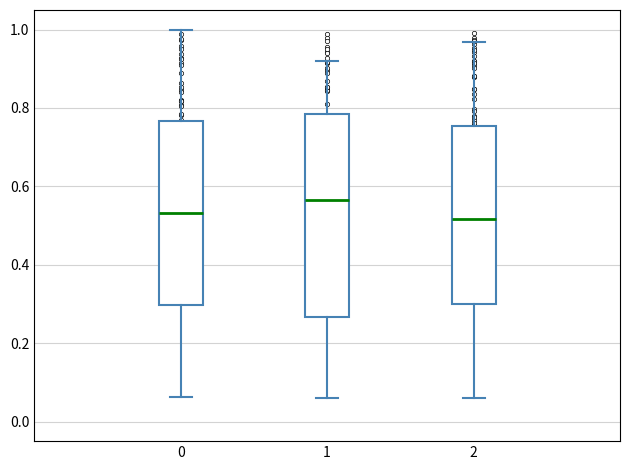

Where is the lower edge of the box at x = 0 on the y-axis? The values are not printed on the chart, so give them approximately, as read against the axis.

0.30